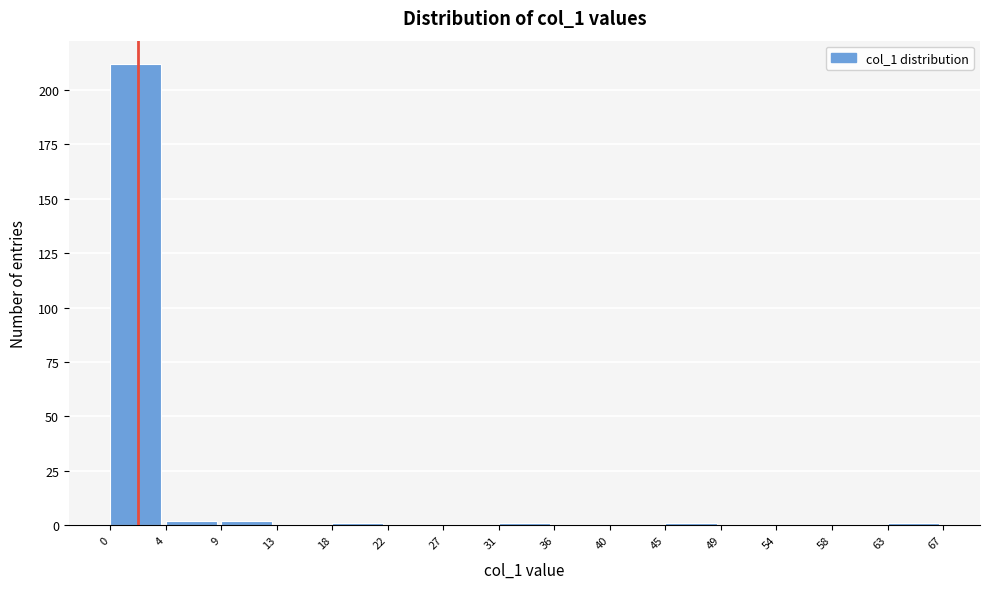

How tall is the bar that spans 0 to 4 on the x-axis? The values are not printed on the chart, so give them approximately, as read against the axis.

210